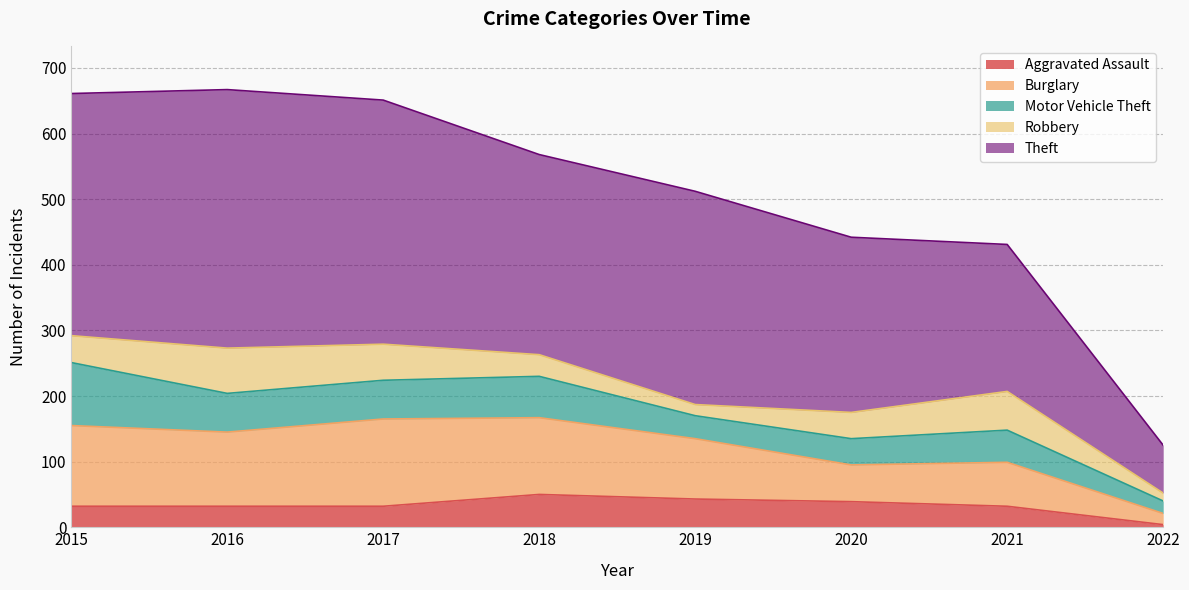

Count the number of data series in this chart.

5